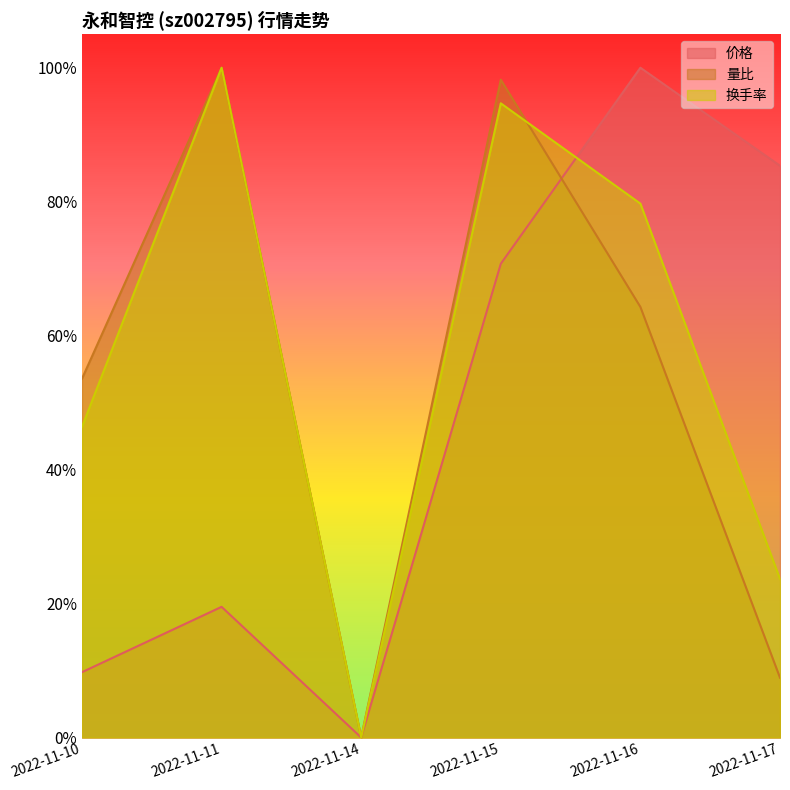

How many times do 价格 and 量比 cross each other?

1